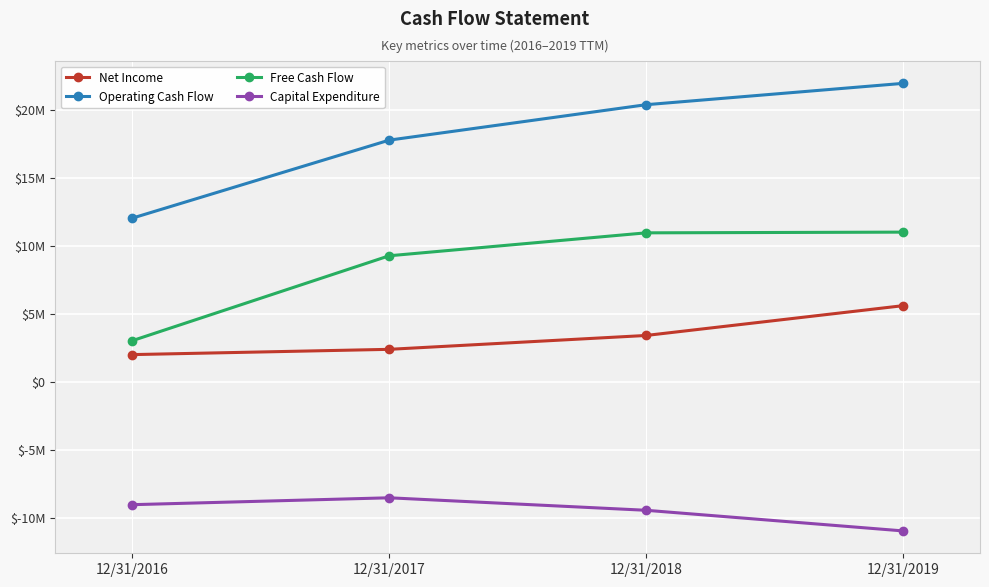

Rank the series by their maximum value, from lowest to highest.

Capital Expenditure, Net Income, Free Cash Flow, Operating Cash Flow